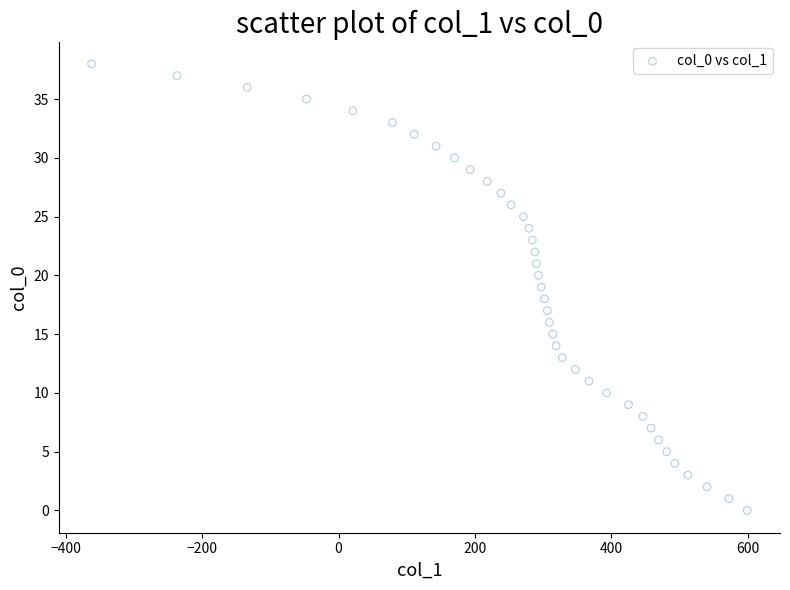

What is the range of X values (max minus min)?

961